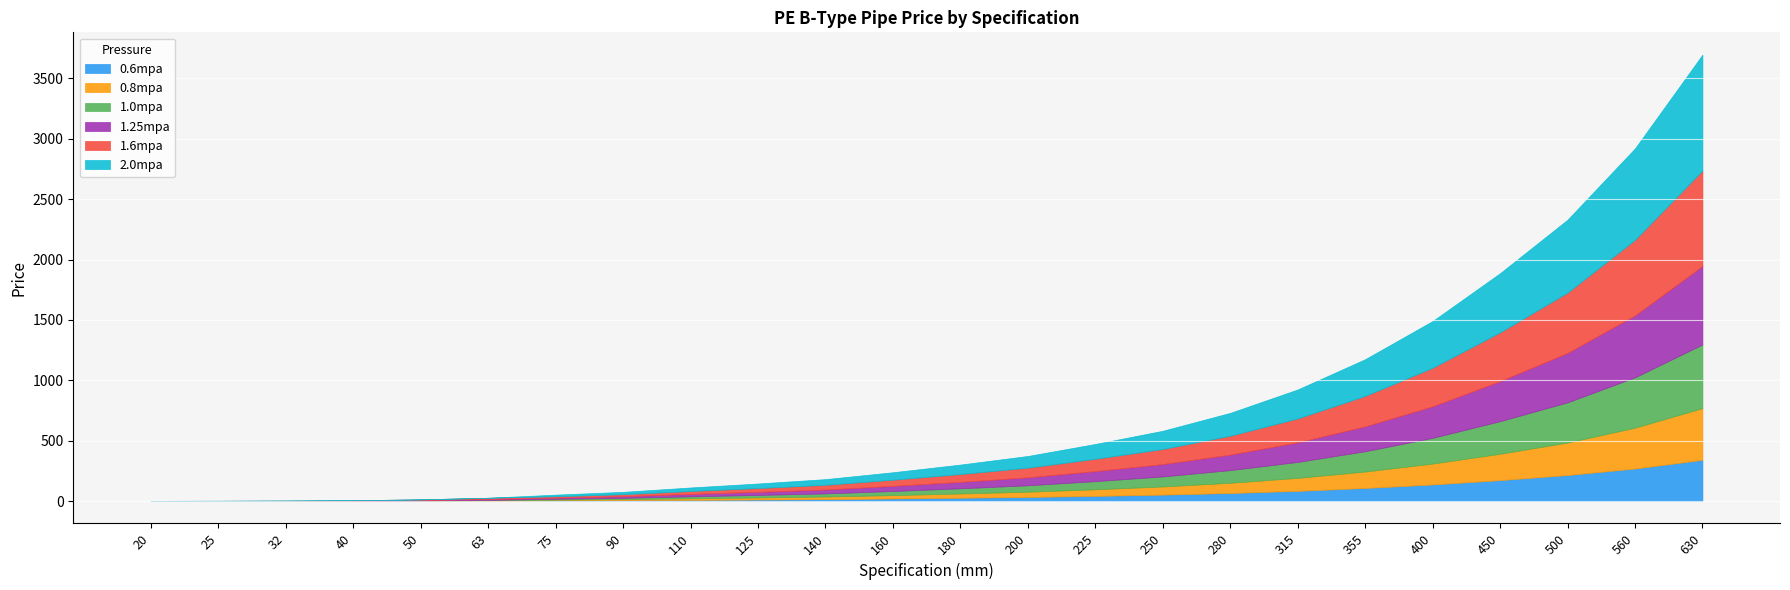

How many data points in 0.6mpa are above 28?

12